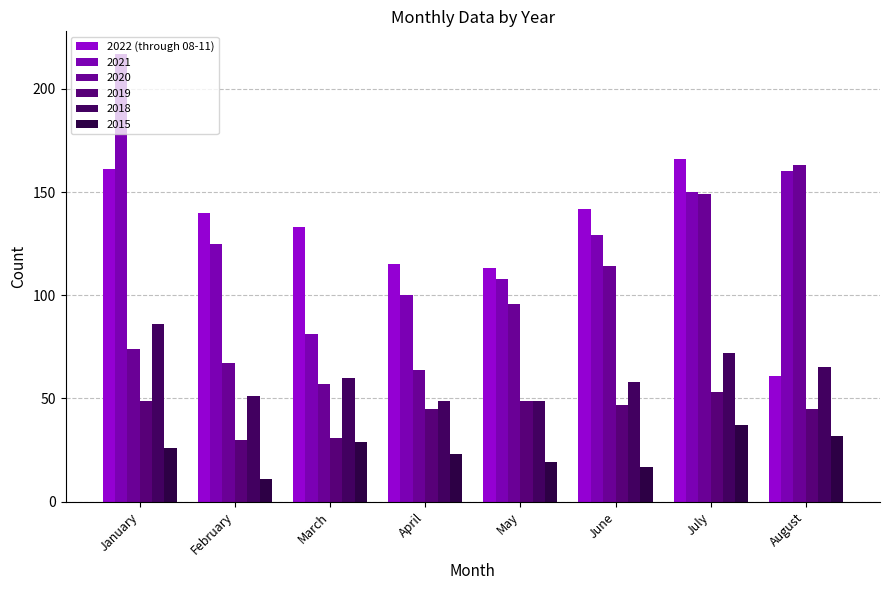

What is the smallest value displayed?

11